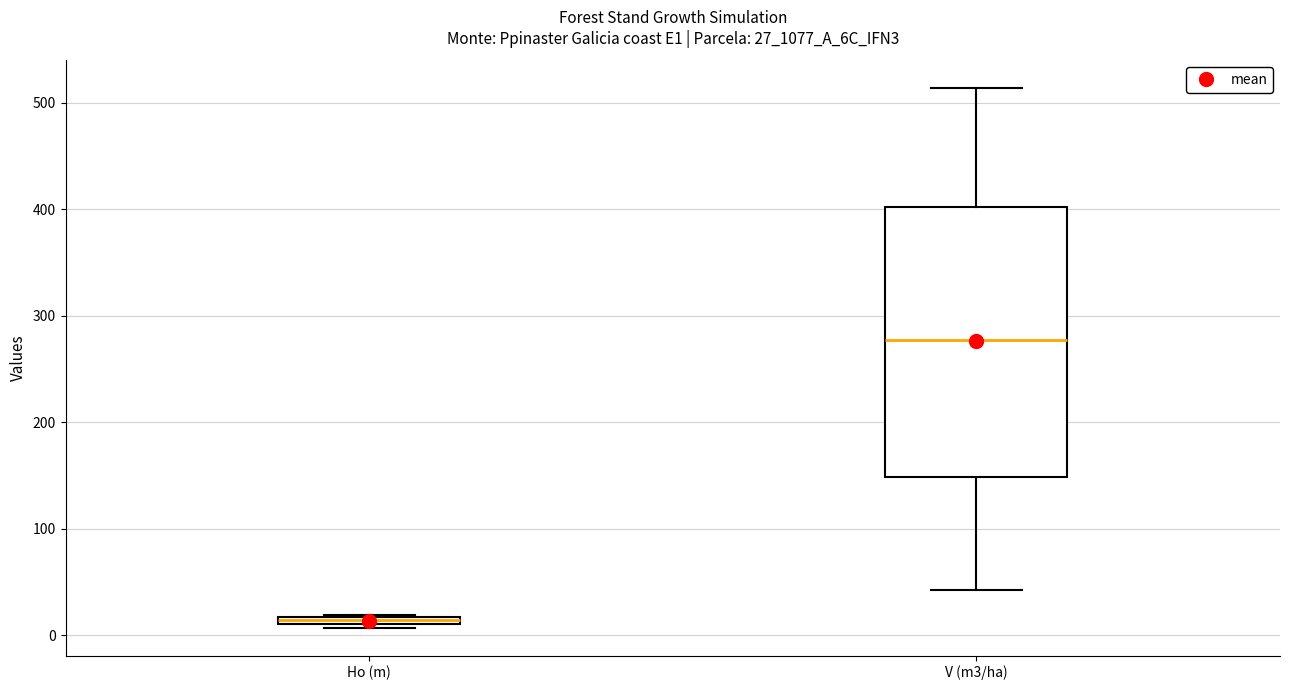

Where is the upper edge of the box for Ho (m) on the y-axis? The values are not printed on the chart, so give them approximately, as read against the axis.

20